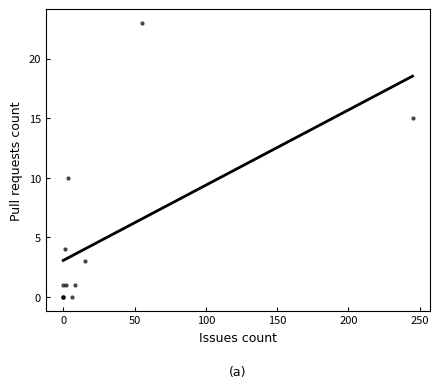

What Y value in the scatter plot is closest to 11?

10